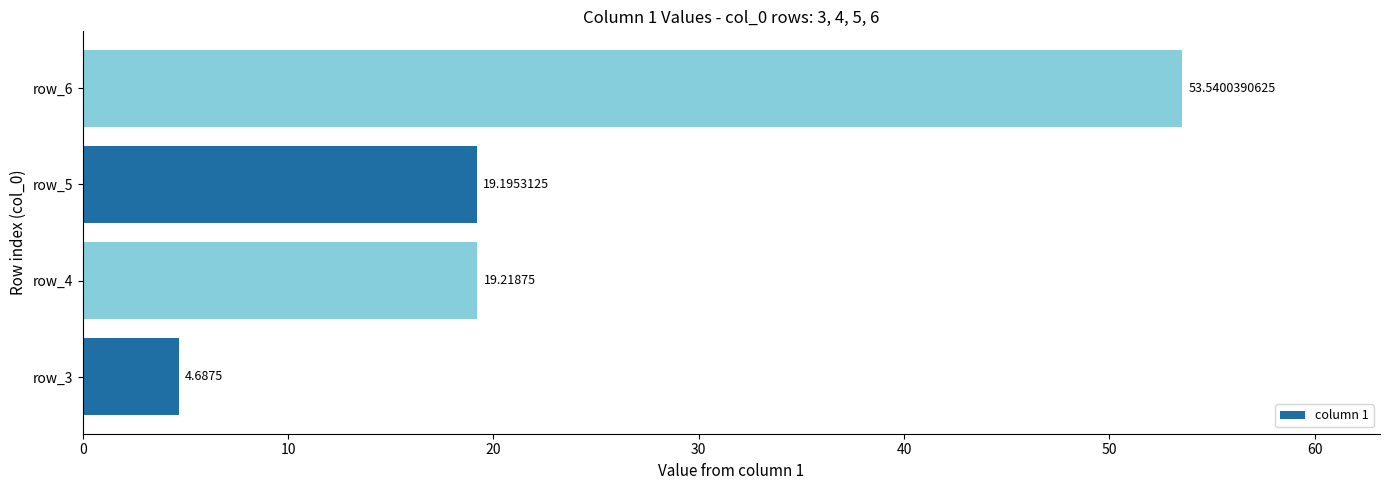

What is the sum of the values at row_6 and row_4?

72.8